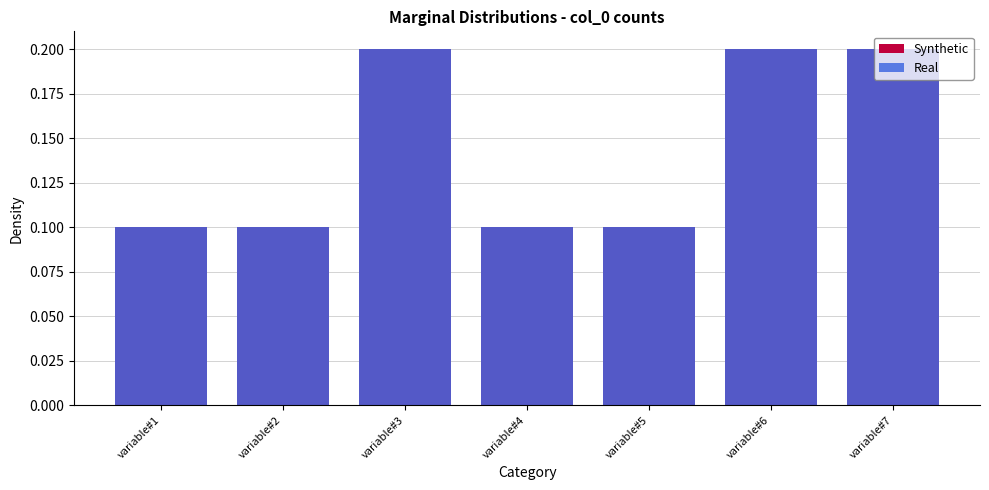

At how many categories does at least one series exceed 0?

7